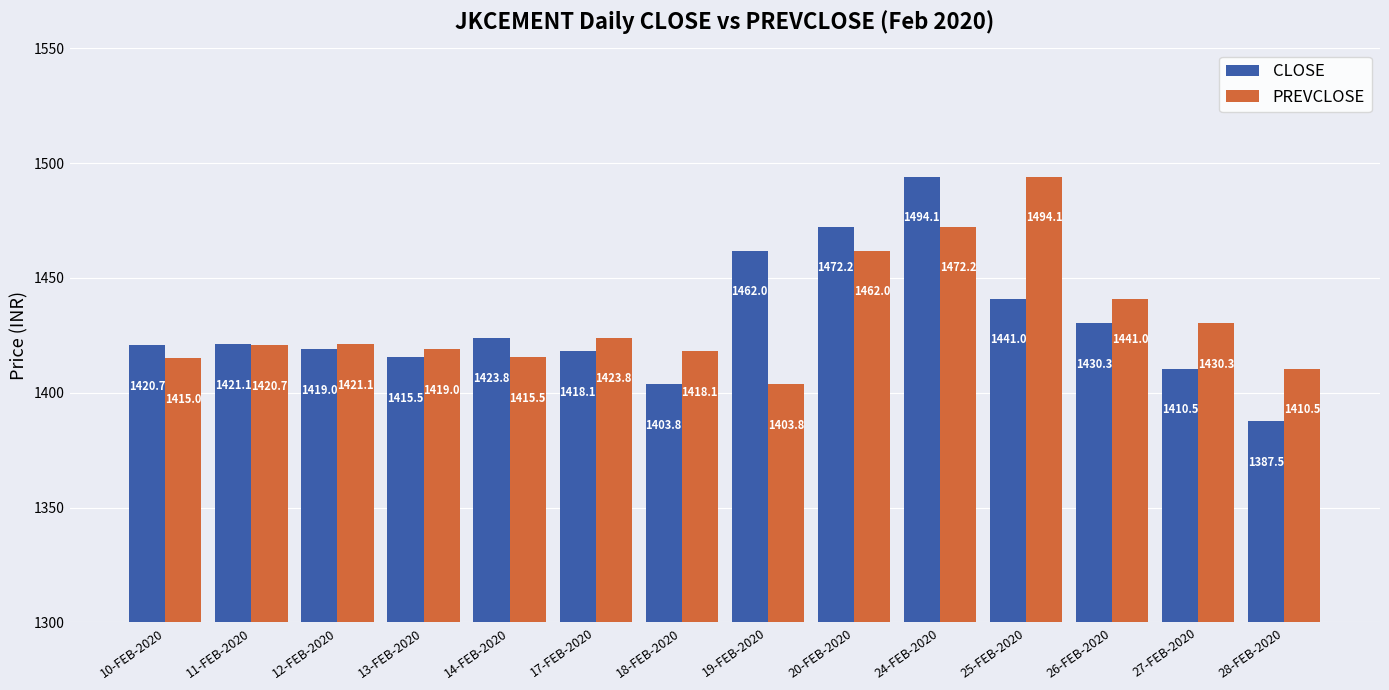

Which series has the largest range (max minus min)?

CLOSE